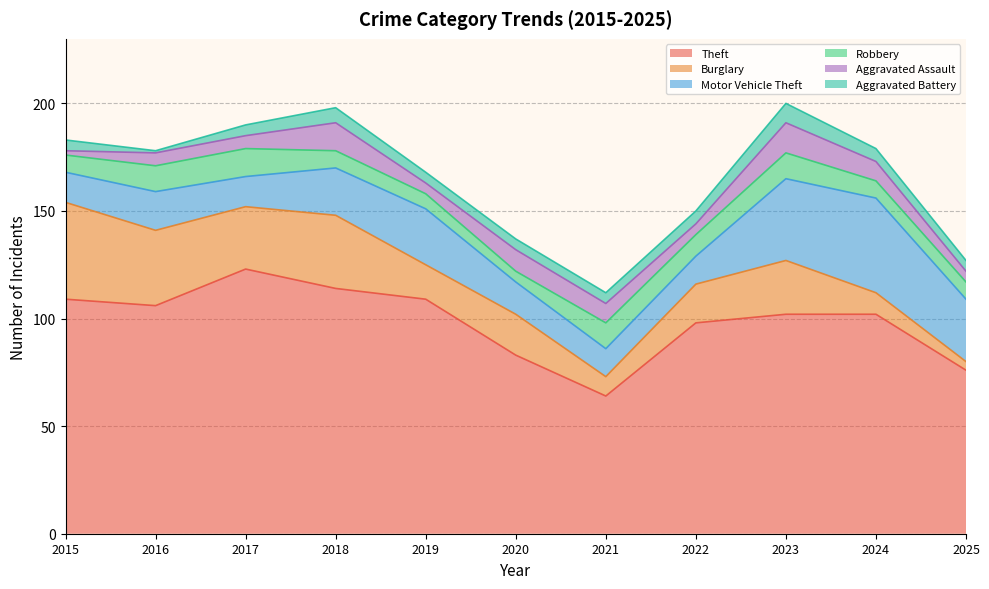

Read the Robbery value at 2025.

8